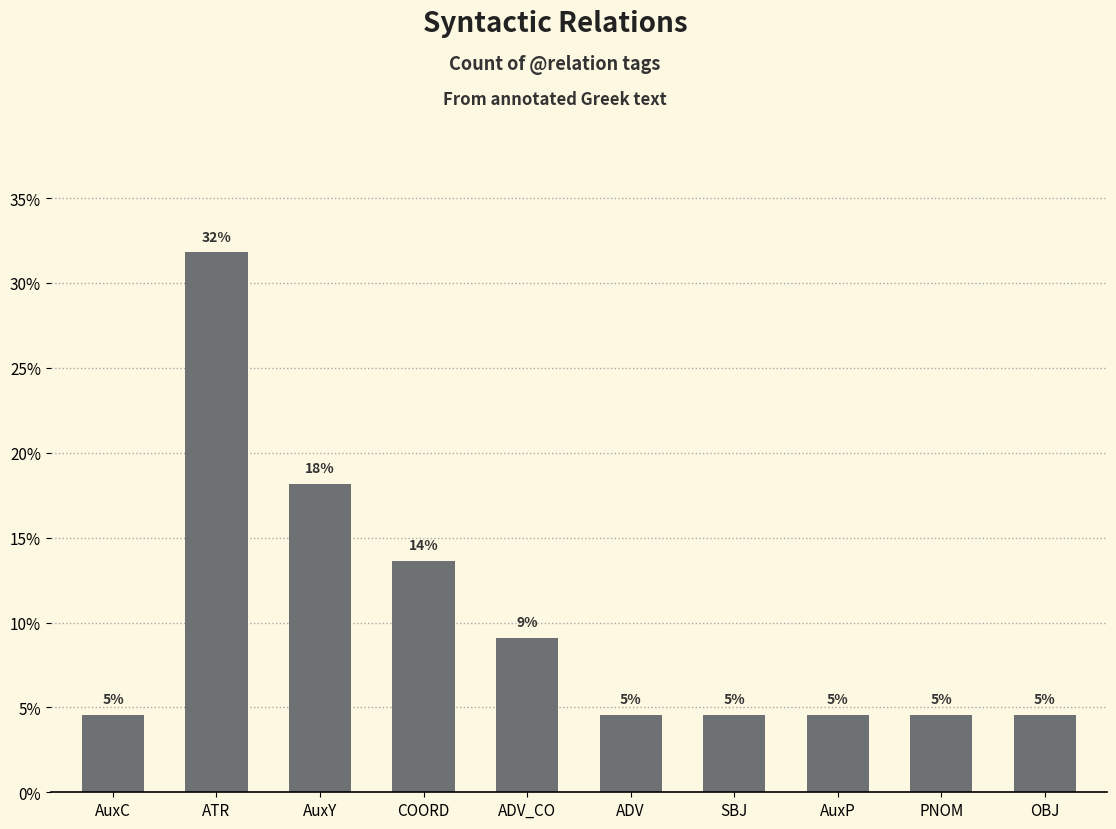

At which category does the chart reach its minimum across all series?

AuxC